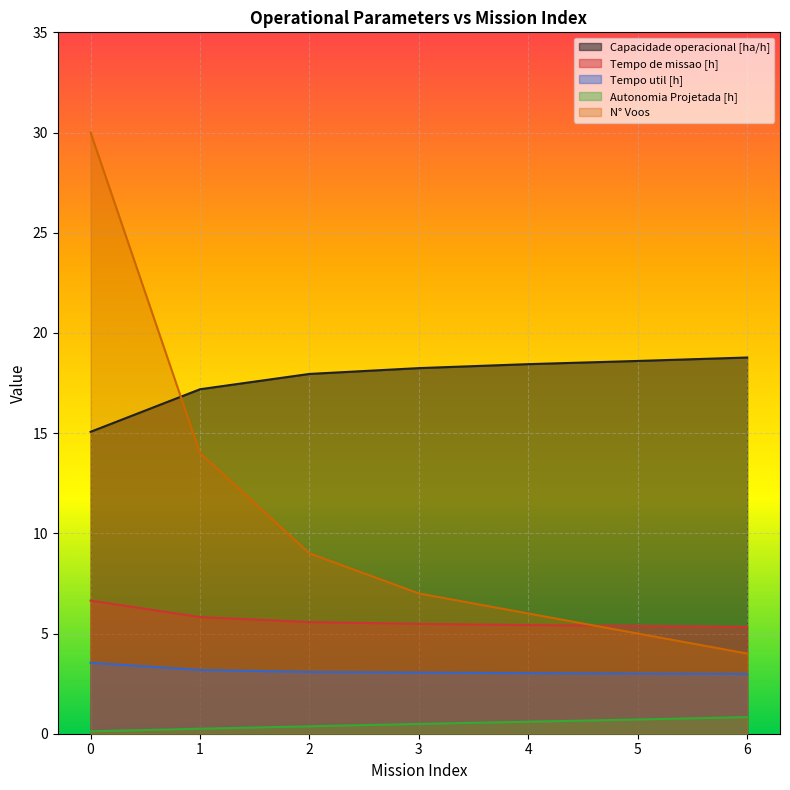

Reading left to right, extract all data points from this chart.

Capacidade operacional [ha/h]: 0=15.1	1=17.2	2=18.0	3=18.2	4=18.4	5=18.6	6=18.8
Tempo de missao [h]: 0=6.6	1=5.8	2=5.6	3=5.5	4=5.4	5=5.4	6=5.3
Tempo util [h]: 0=3.5	1=3.2	2=3.1	3=3.0	4=3.0	5=3.0	6=3.0
Autonomia Projetada [h]: 0=0.1	1=0.2	2=0.4	3=0.5	4=0.6	5=0.7	6=0.8
N° Voos: 0=30.0	1=14.0	2=9.0	3=7.0	4=6.0	5=5.0	6=4.0